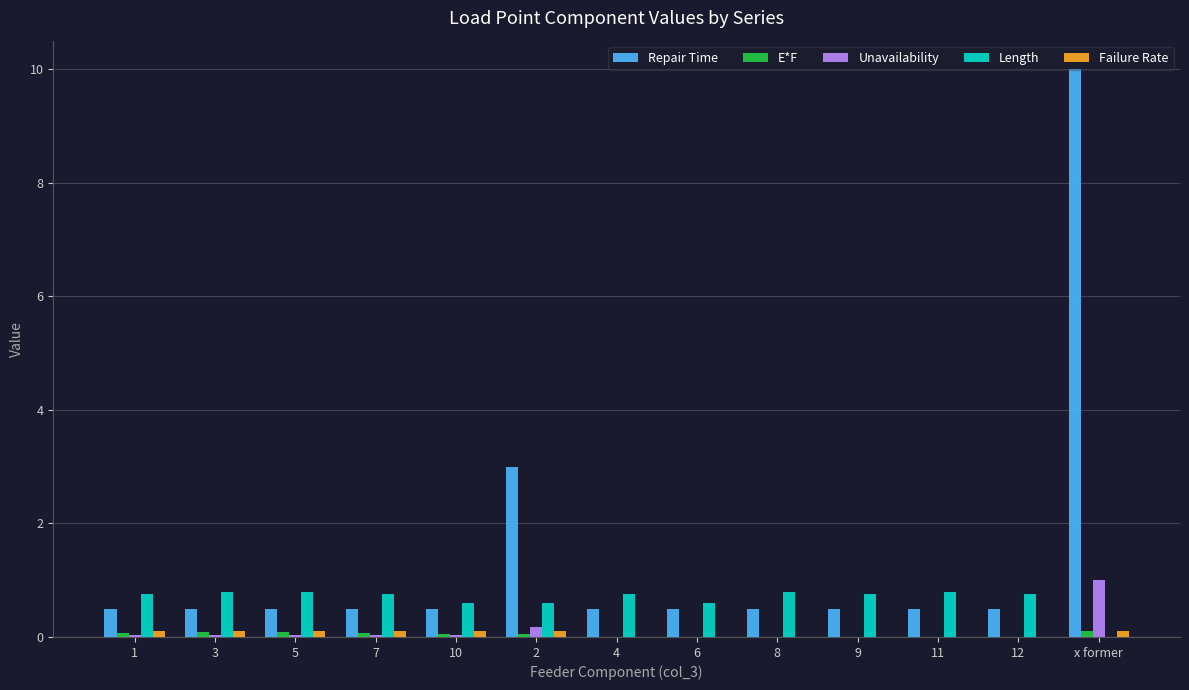

What is the greatest value displayed?

10.0